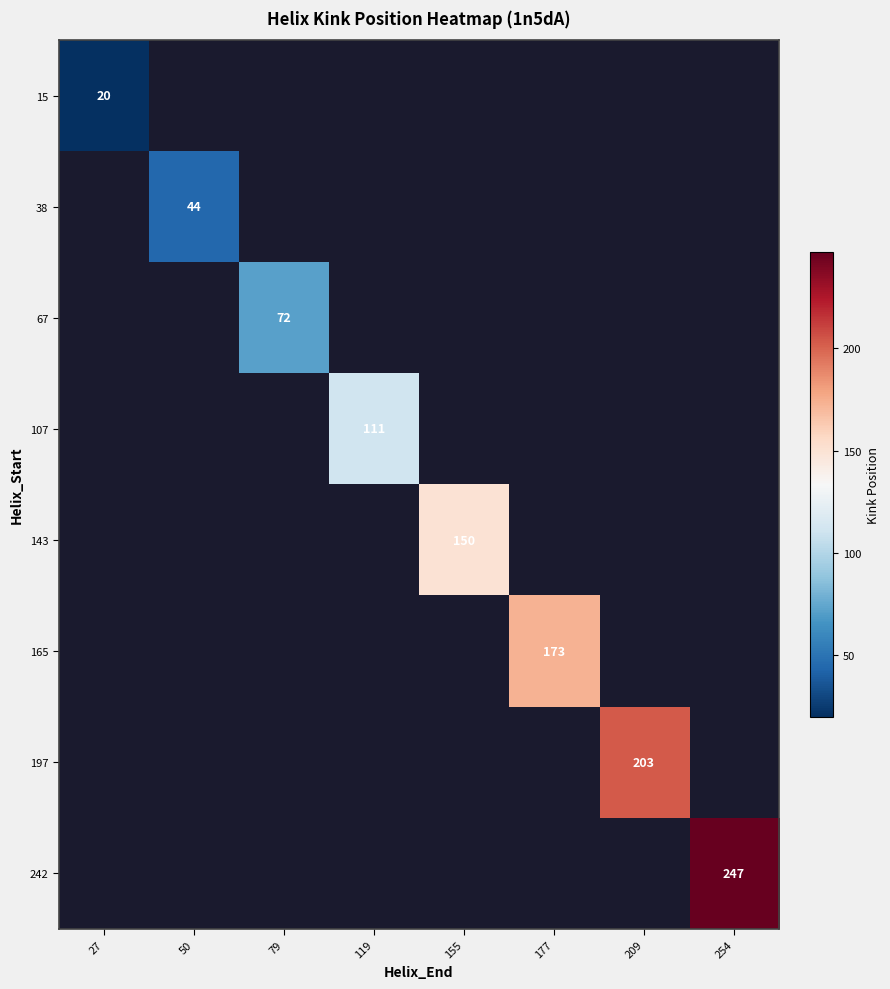

The 165 series shows 173 at 177. True or false?

True